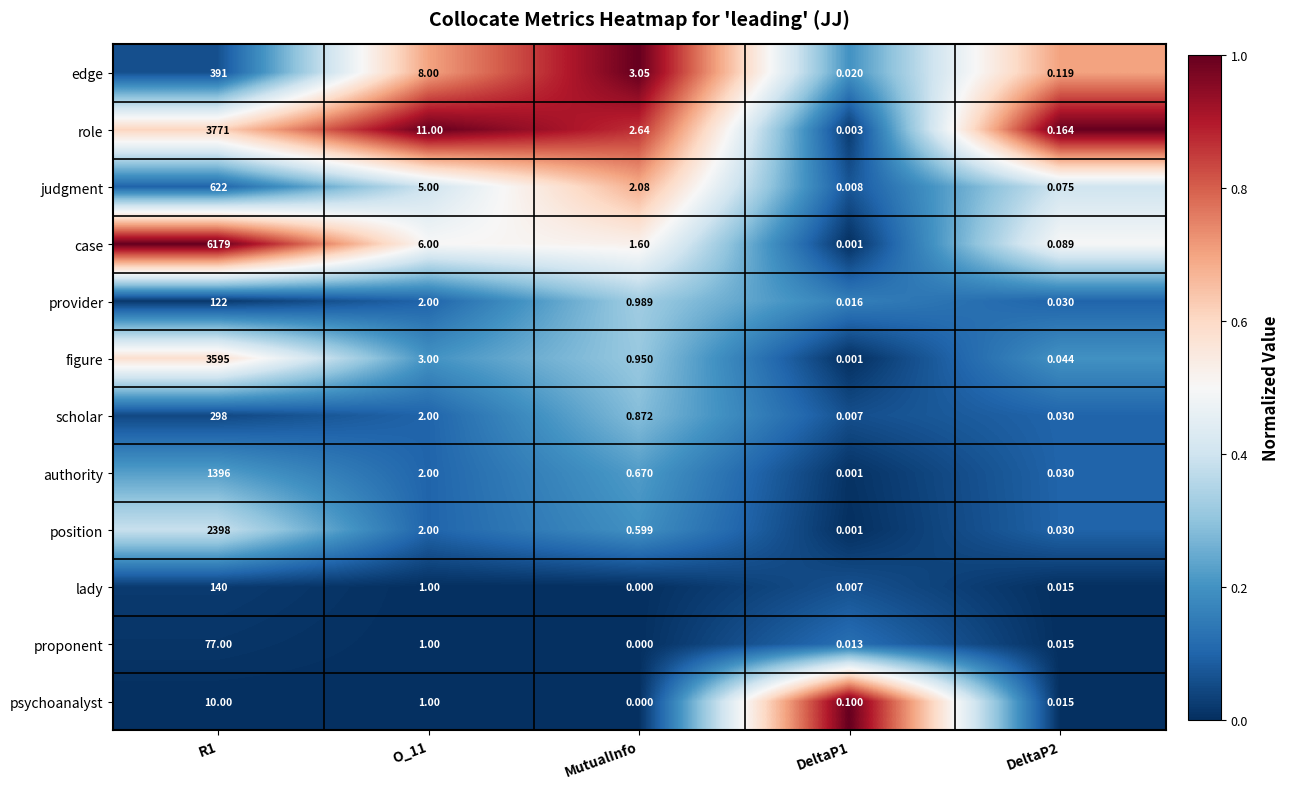

Is the value of position at MutualInfo greater than the value of figure at DeltaP1?

Yes